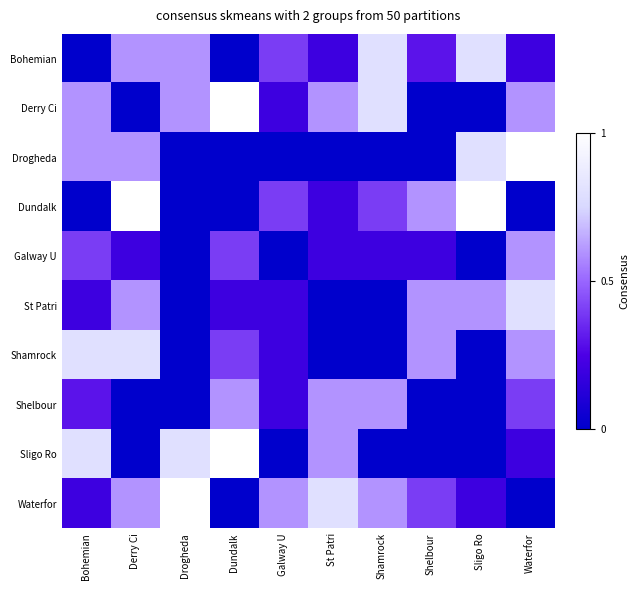

How many series are shown in this chart?

10